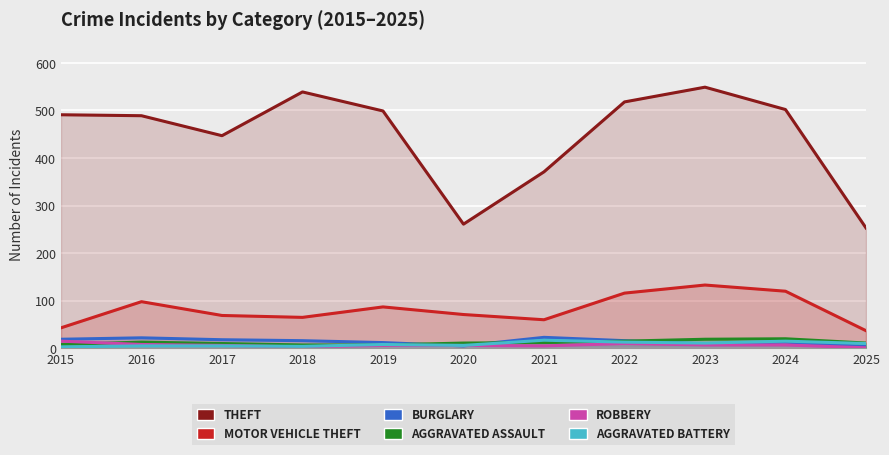

What is the value of the Robbery point at the 5th from the left?

6